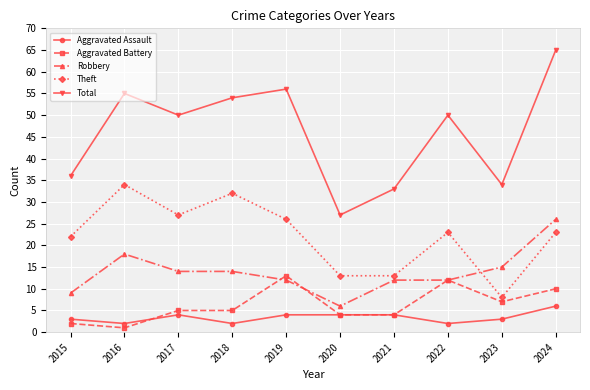

What is the difference between the highest and lowest values at 2022?

48